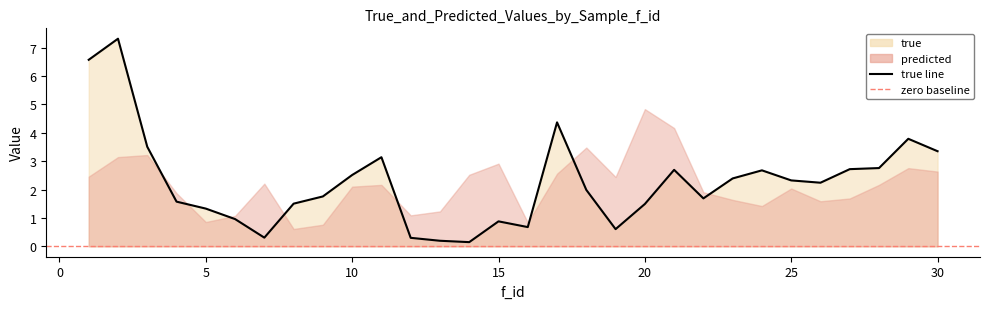

Where is the first local minimum?

7